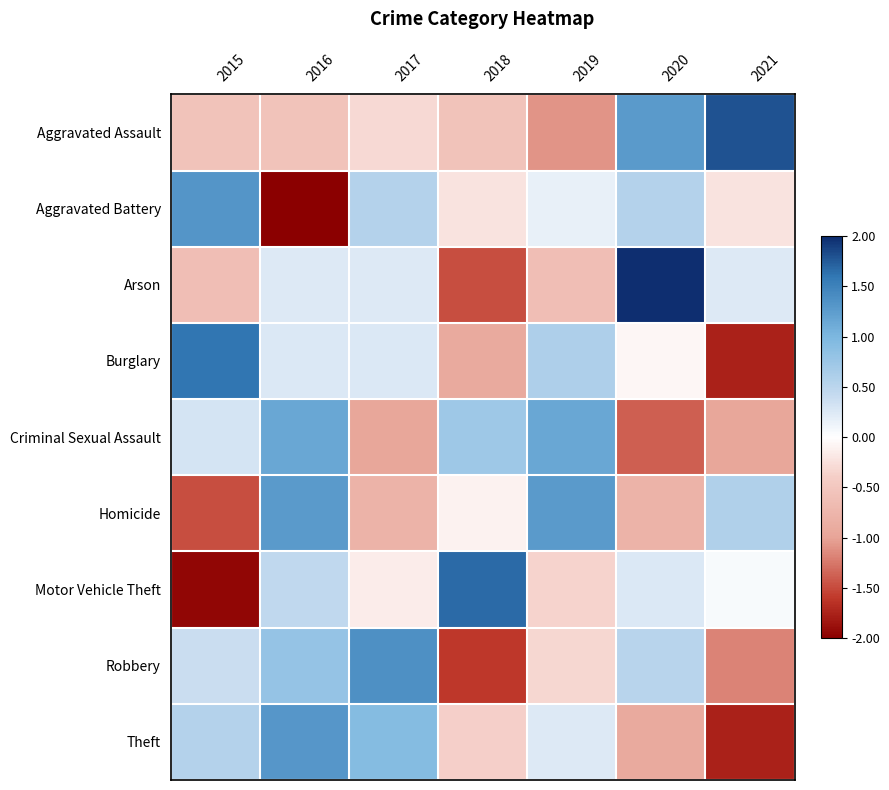

What is the greatest value displayed?

2.0